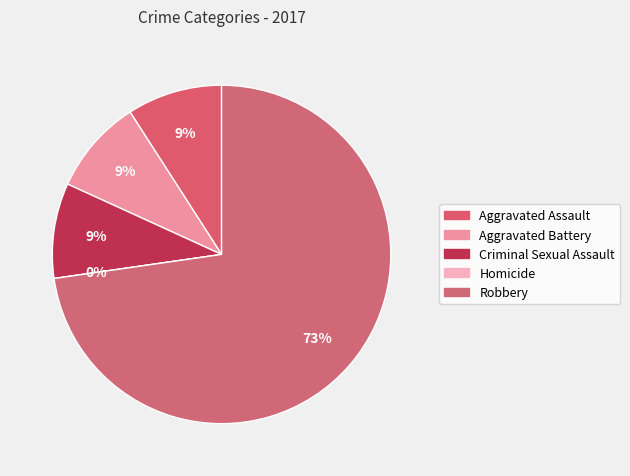

Is it true that Robbery is 73% of the pie?

True